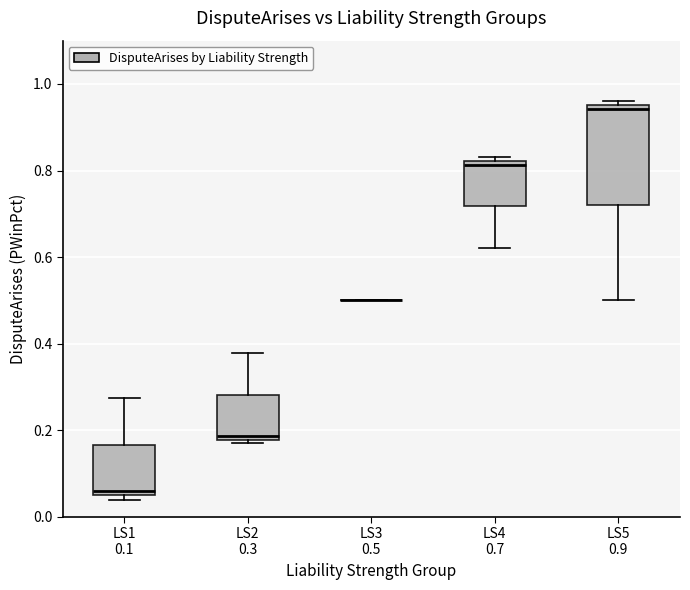

Where is the upper edge of the box for LS5 0.9 on the y-axis? The values are not printed on the chart, so give them approximately, as read against the axis.

0.96